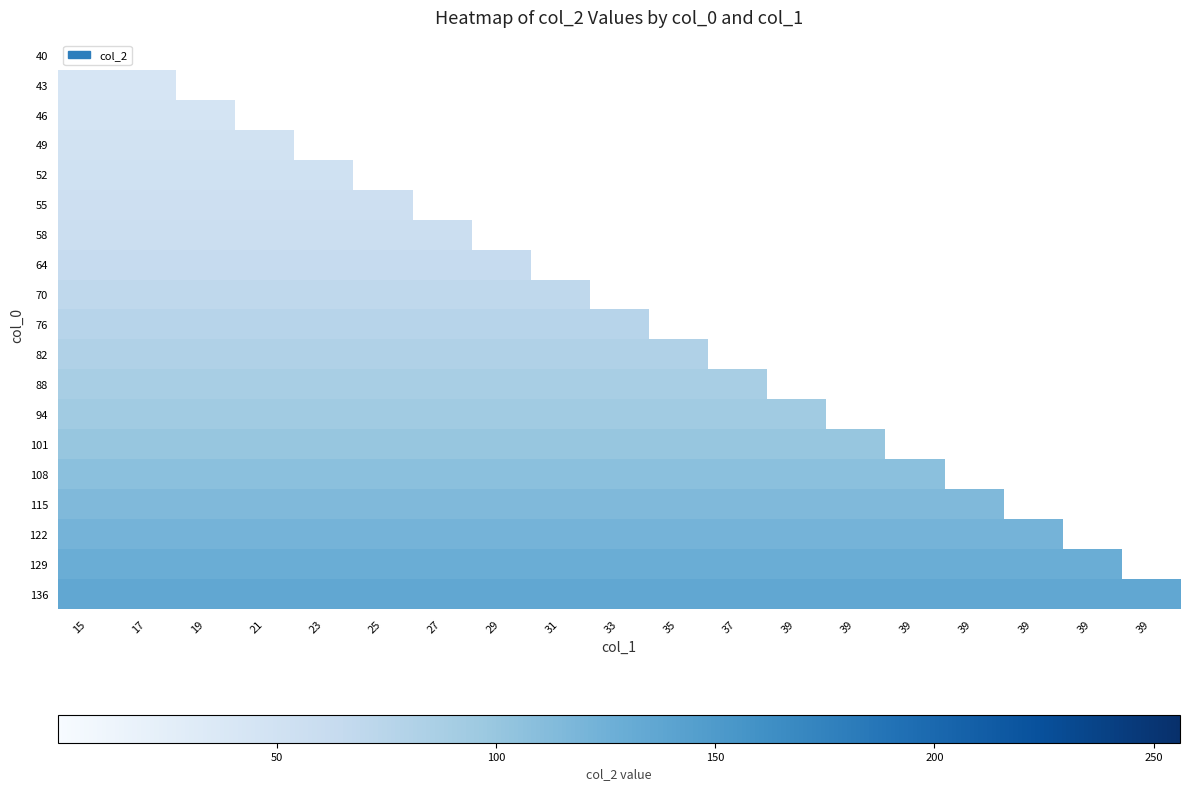

List the series in order of their peak value, lowest first.

40, 43, 46, 49, 52, 55, 58, 64, 70, 76, 82, 88, 94, 101, 108, 115, 122, 129, 136